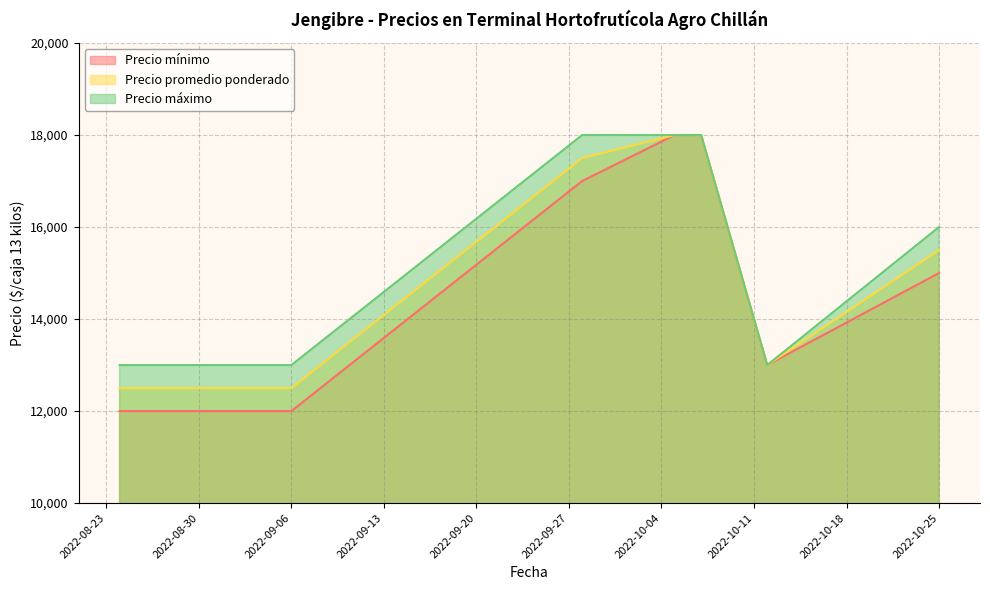

The value of Precio máximo at 2022-08-31 is 13000. True or false?

True